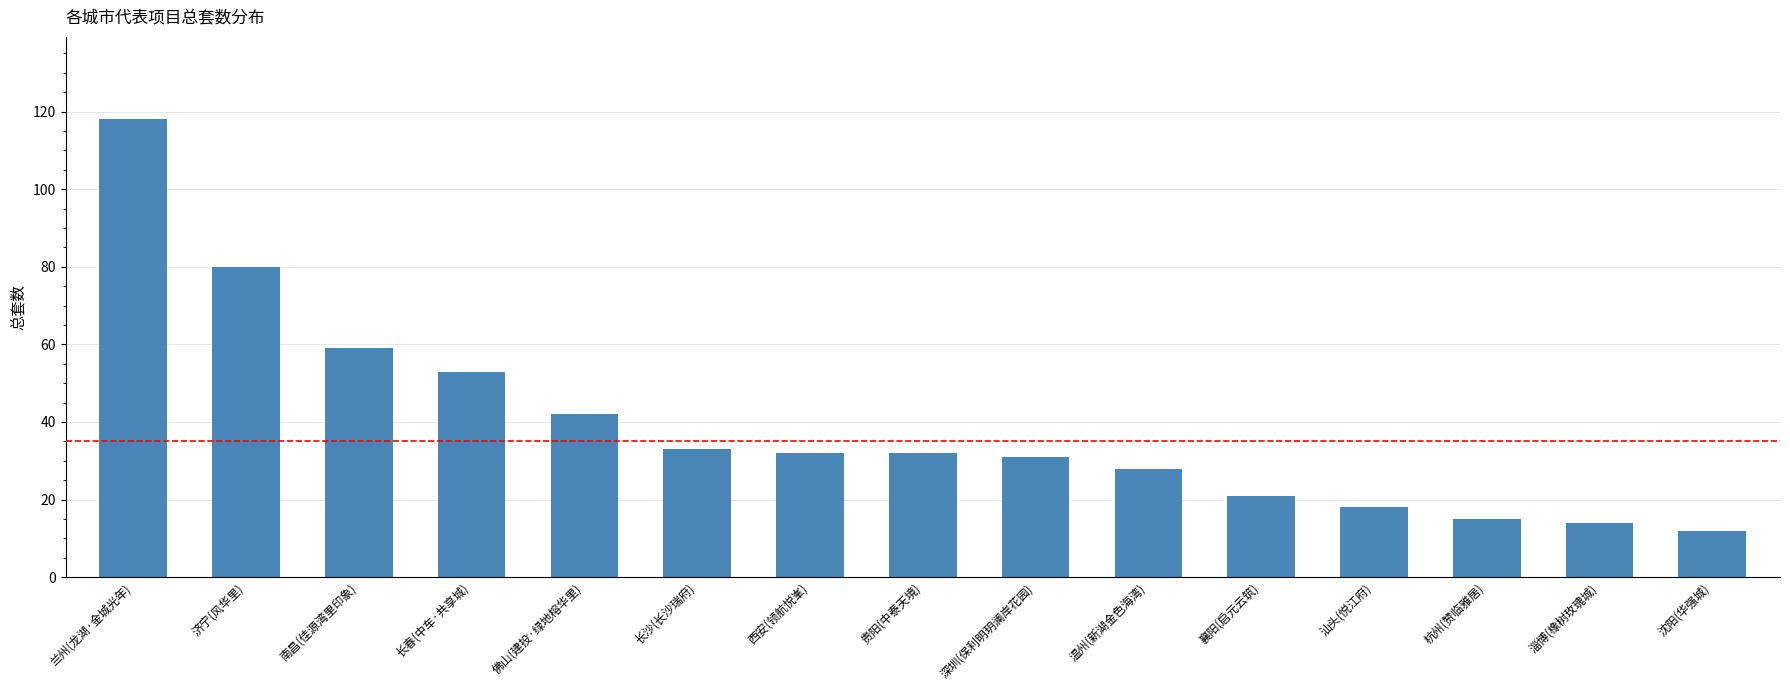

Is it true that the value at 沈阳(华强城) is 12?

True